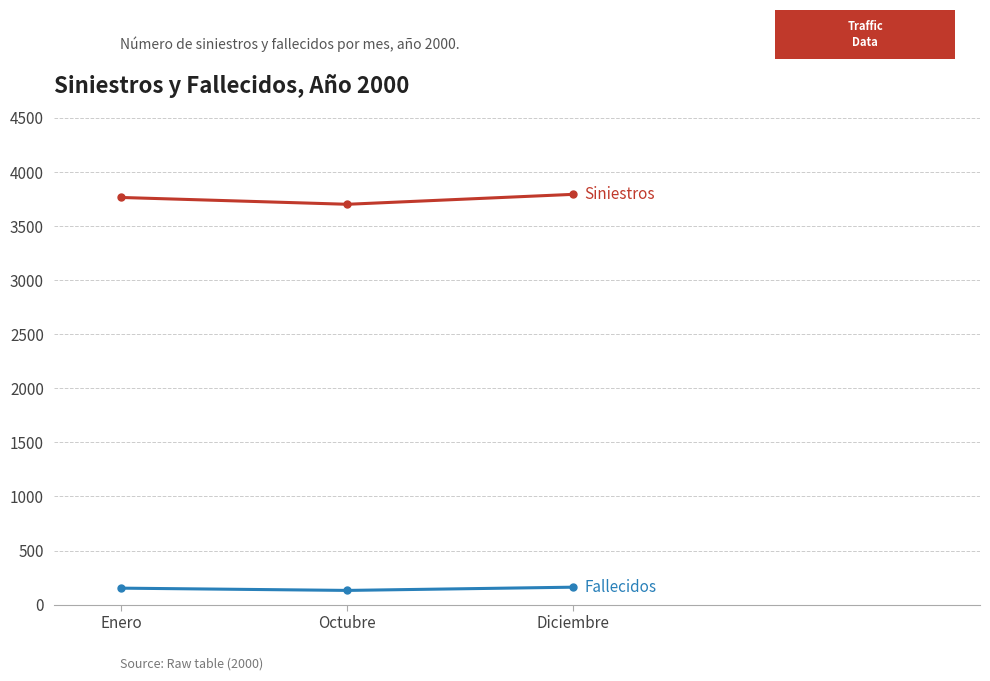

What is the difference between the highest and lowest values at Enero?

3613